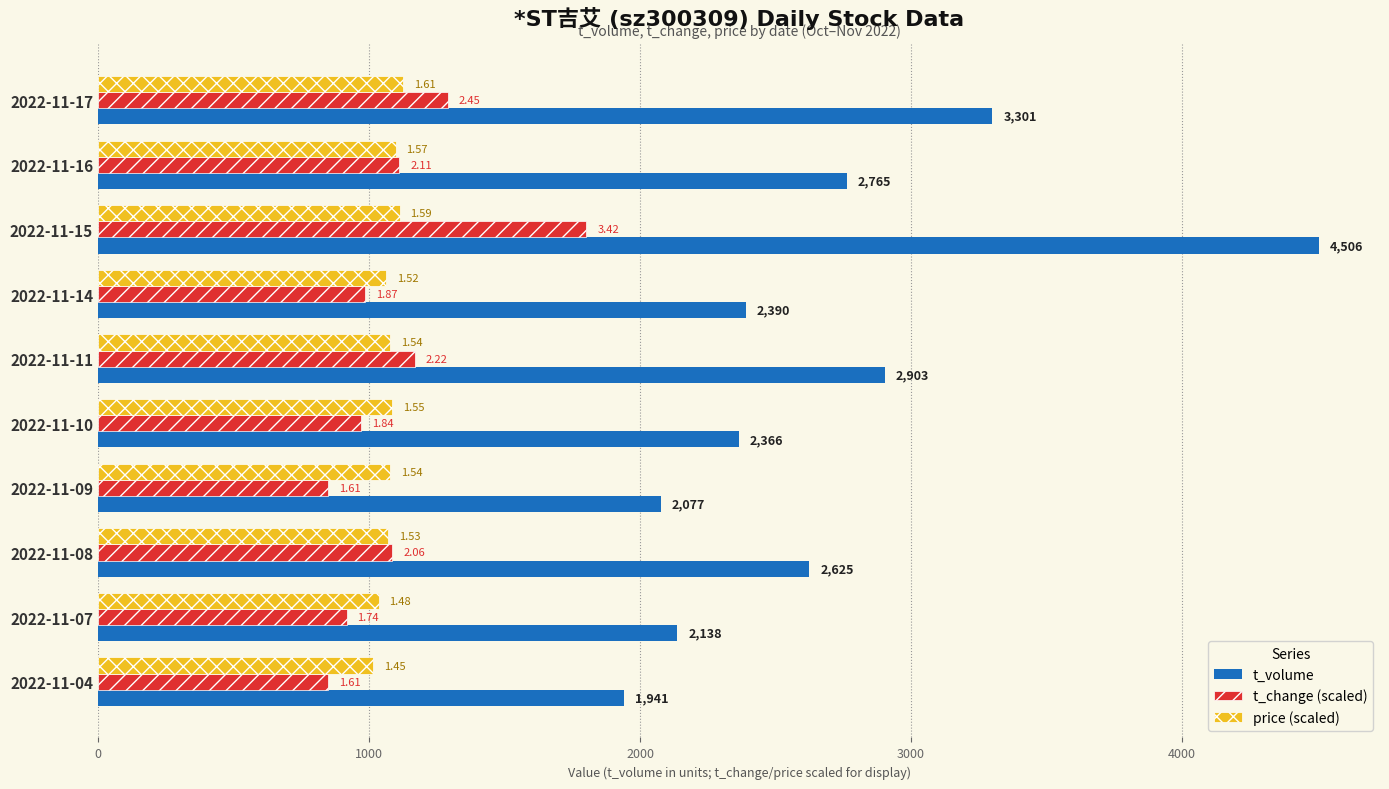

What are all the series names shown in the legend?

t_volume, t_change (scaled), price (scaled)